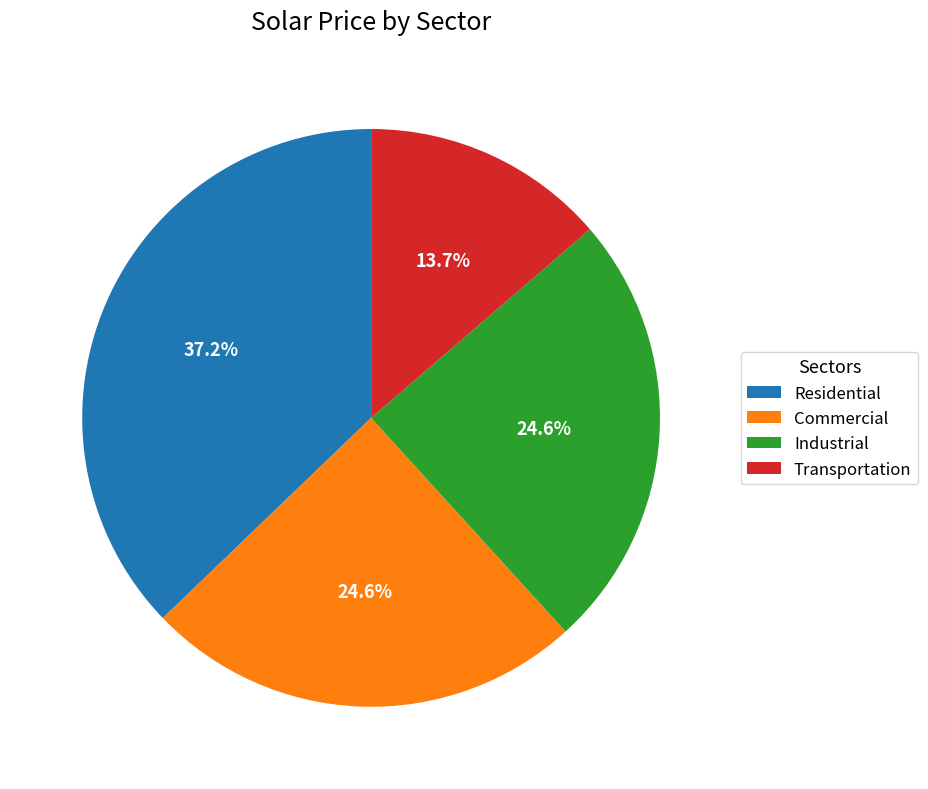

How many segments does this pie chart have?

4